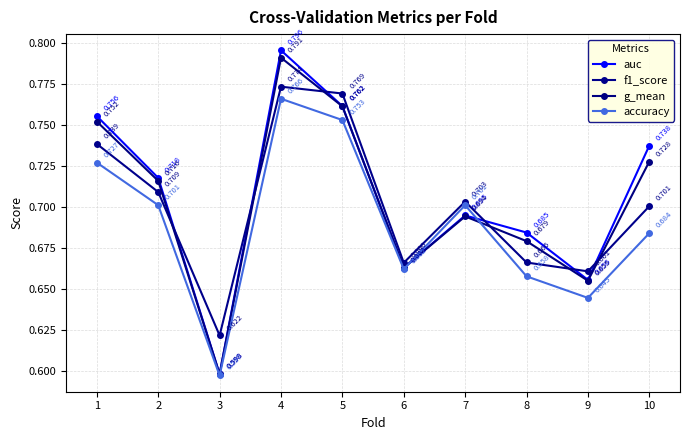

What is the sum of all g_mean values?

7.0